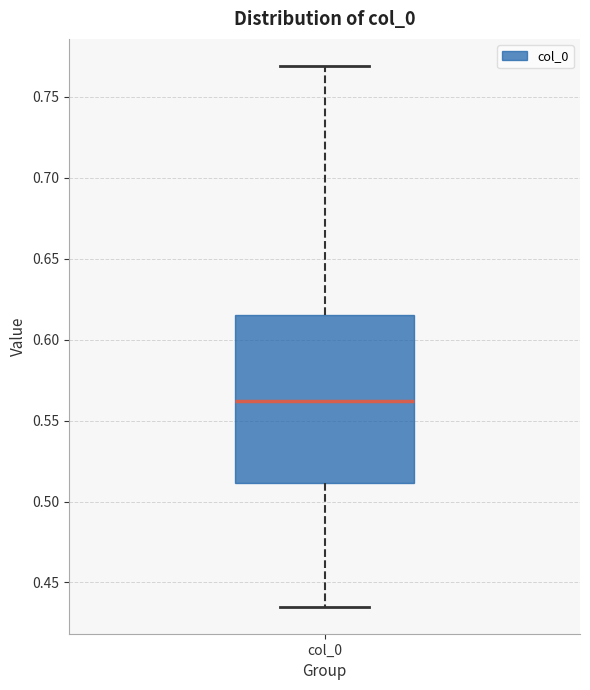

Read this box plot against the y-axis: the position of the median line, the range covered by the box, and the ends of both whiskers. The values are not printed on the chart, so give them approximately, as read against the axis.

median 0.560, box 0.510 to 0.615, whiskers 0.435 to 0.770